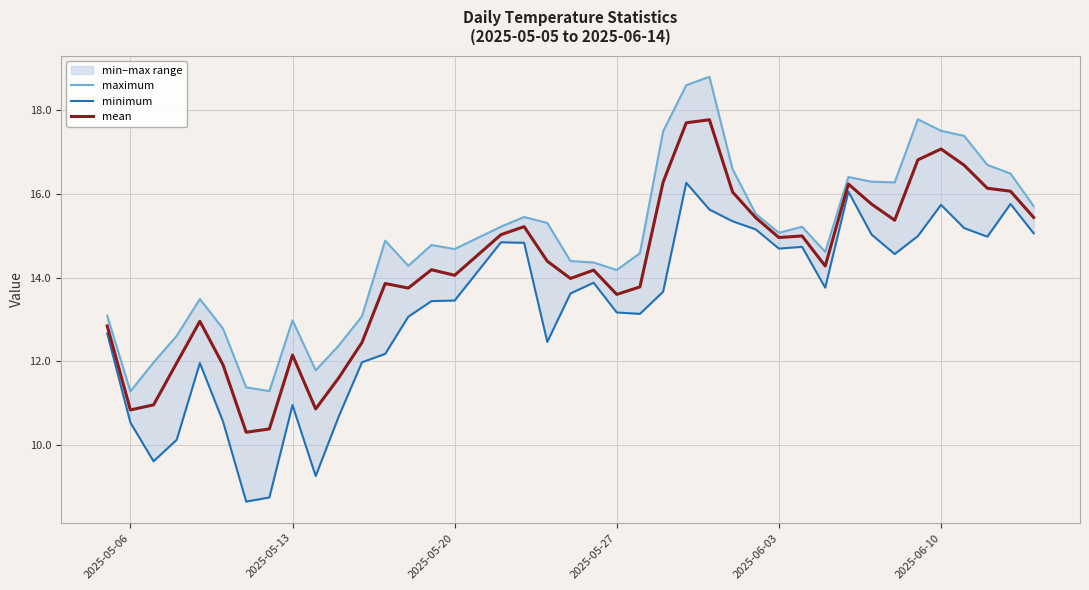

Reading left to right, list all the values displayed in this chart.

maximum: 13.1	11.3	12.0	12.6	13.5	12.8	11.4	11.3	13.0	11.8	12.4	13.1	14.9	14.3	14.8	14.7	15.2	15.4	15.3	14.4	14.4	14.2	14.6	17.5	18.6	18.8	16.6	15.5	15.1	15.2	14.6	16.4	16.3	16.3	17.8	17.5	17.4	16.7	16.5	15.7
minimum: 12.7	10.5	9.6	10.1	12.0	10.6	8.6	8.7	11.0	9.3	10.7	12.0	12.2	13.1	13.4	13.5	14.8	14.8	12.5	13.6	13.9	13.2	13.1	13.7	16.3	15.6	15.3	15.2	14.7	14.7	13.8	16.1	15.0	14.6	15.0	15.7	15.2	15.0	15.8	15.1
mean: 12.8	10.8	11.0	12.0	13.0	11.9	10.3	10.4	12.2	10.9	11.6	12.5	13.9	13.8	14.2	14.1	15.0	15.2	14.4	14.0	14.2	13.6	13.8	16.3	17.7	17.8	16.0	15.4	15.0	15.0	14.3	16.2	15.8	15.4	16.8	17.1	16.7	16.1	16.1	15.4